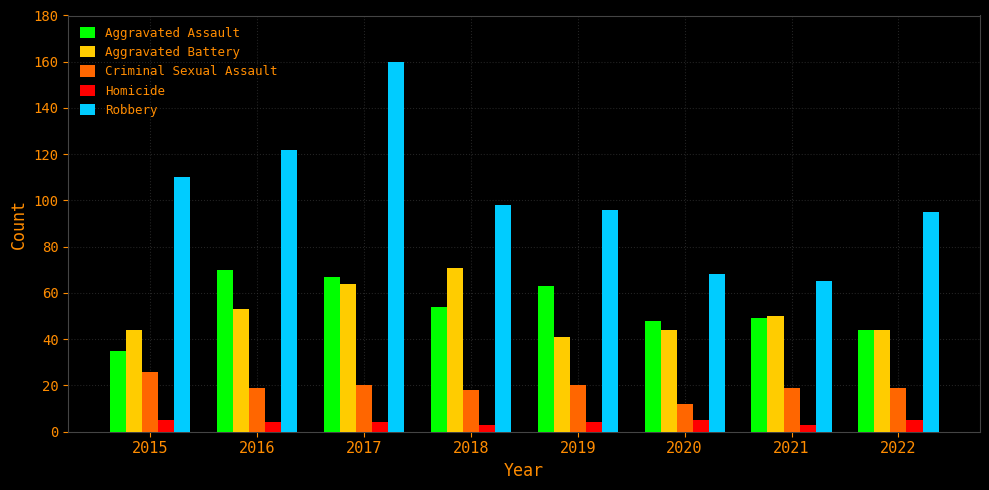

What is the spread (max minus min) of values at 2017?

156